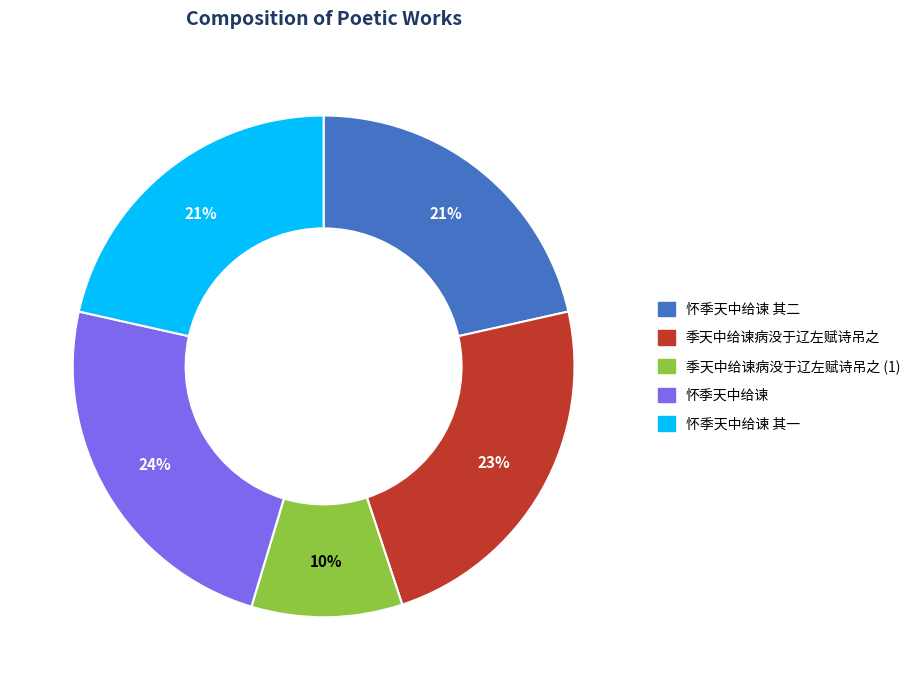

To the nearest percent, what is the difference between the 怀季天中给谏 其二 and 季天中给谏病没于辽左赋诗吊之 slice percentages?

2%